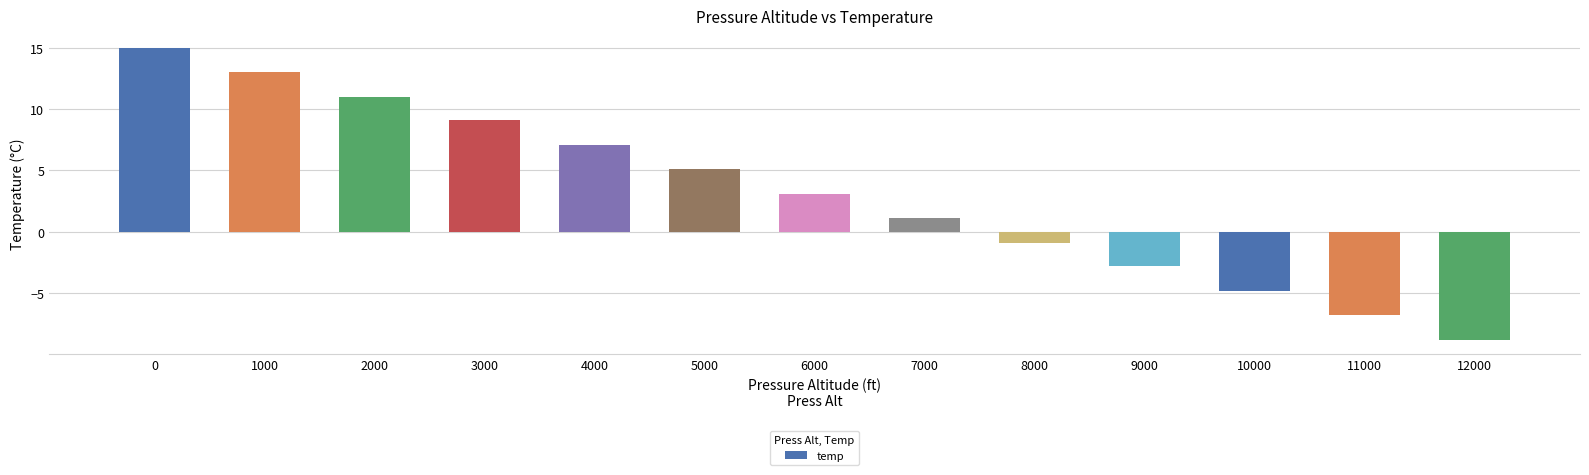

What is the difference between the second highest and second lowest values?

19.8